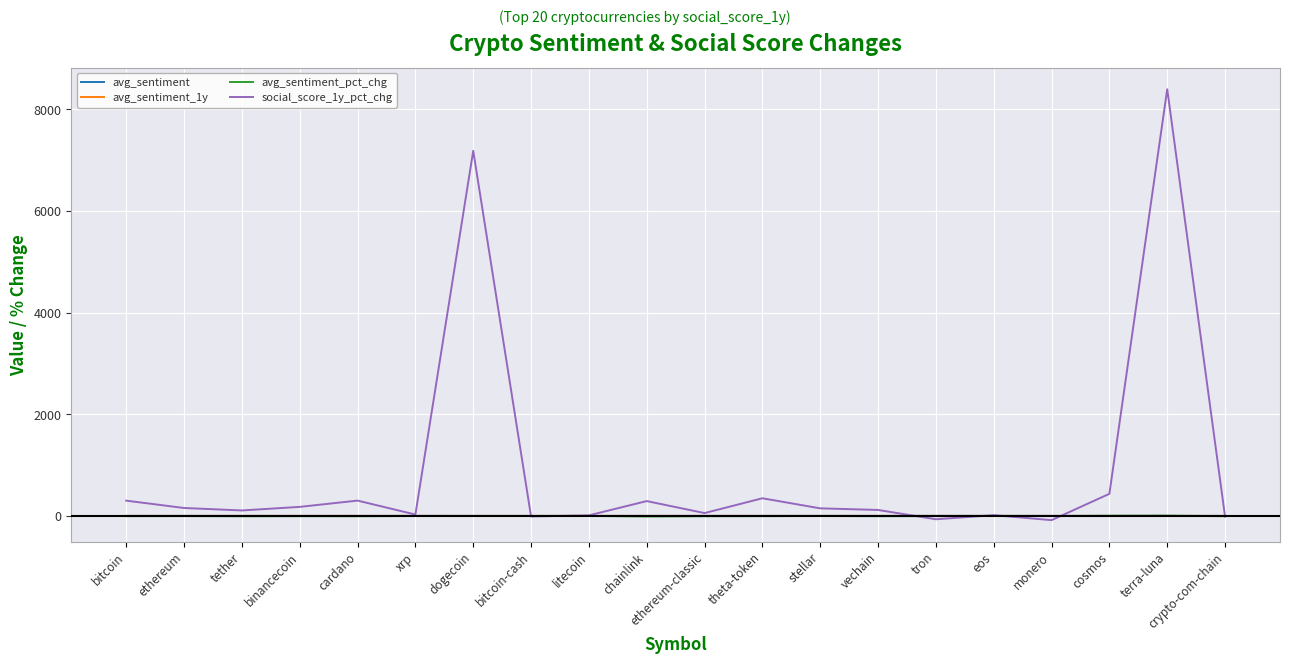

What is the greatest value displayed?

8395.8